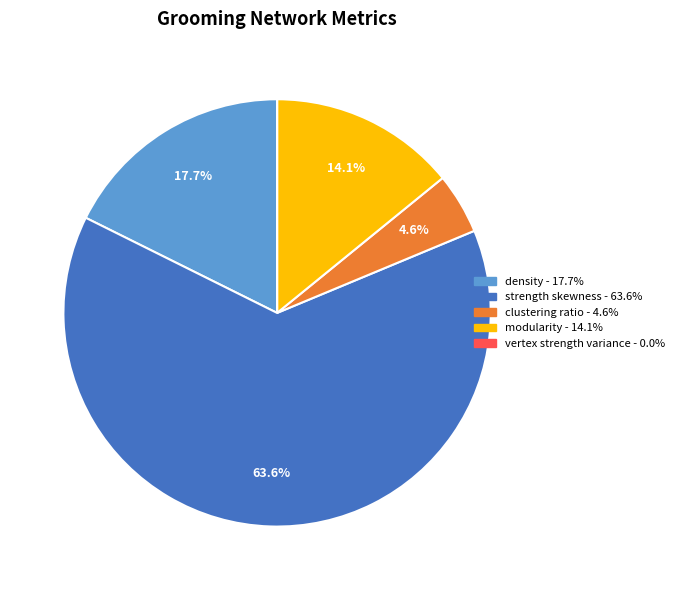

What portion of the pie excludes modularity?

85.9%